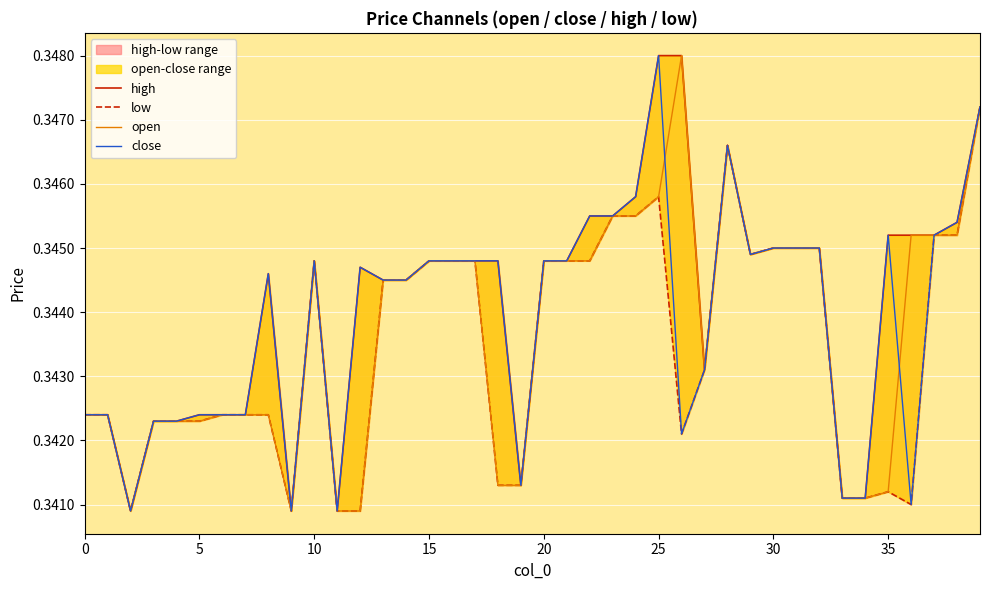

What is the value of the close point at the 13th from the left?

0.3